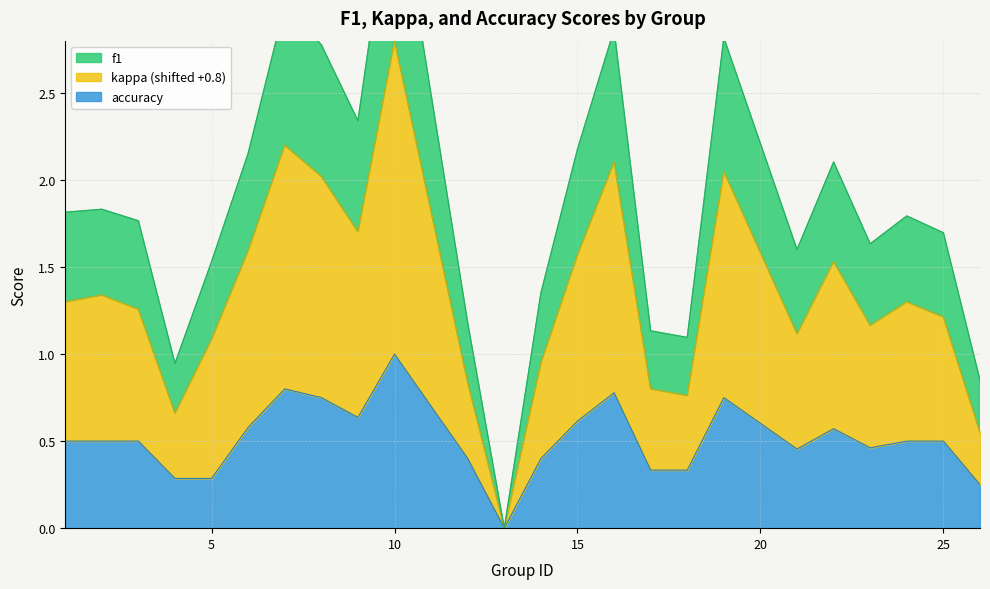

What is the difference between the highest and lowest values at 3?

1.3